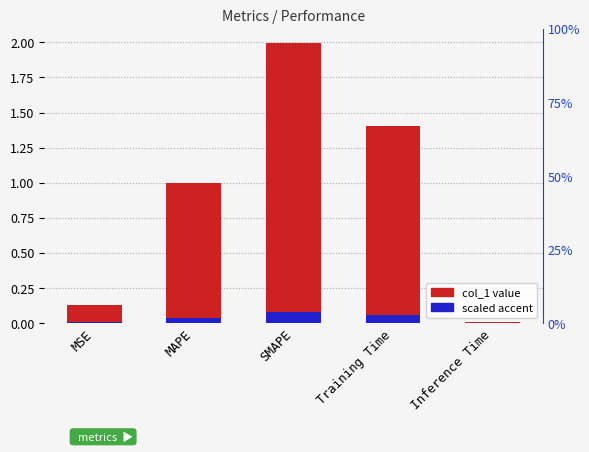

What is the greatest value displayed?

2.0